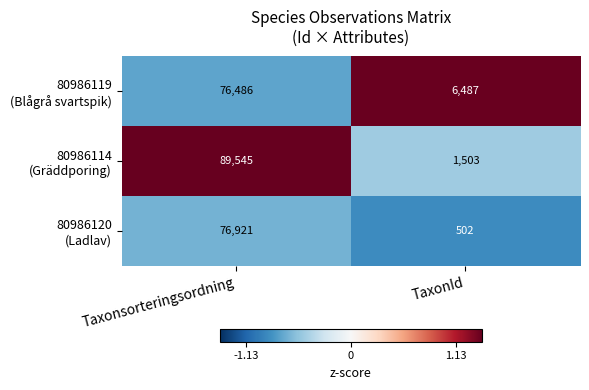

What is the total value across all series at Taxonsorteringsordning?

242952